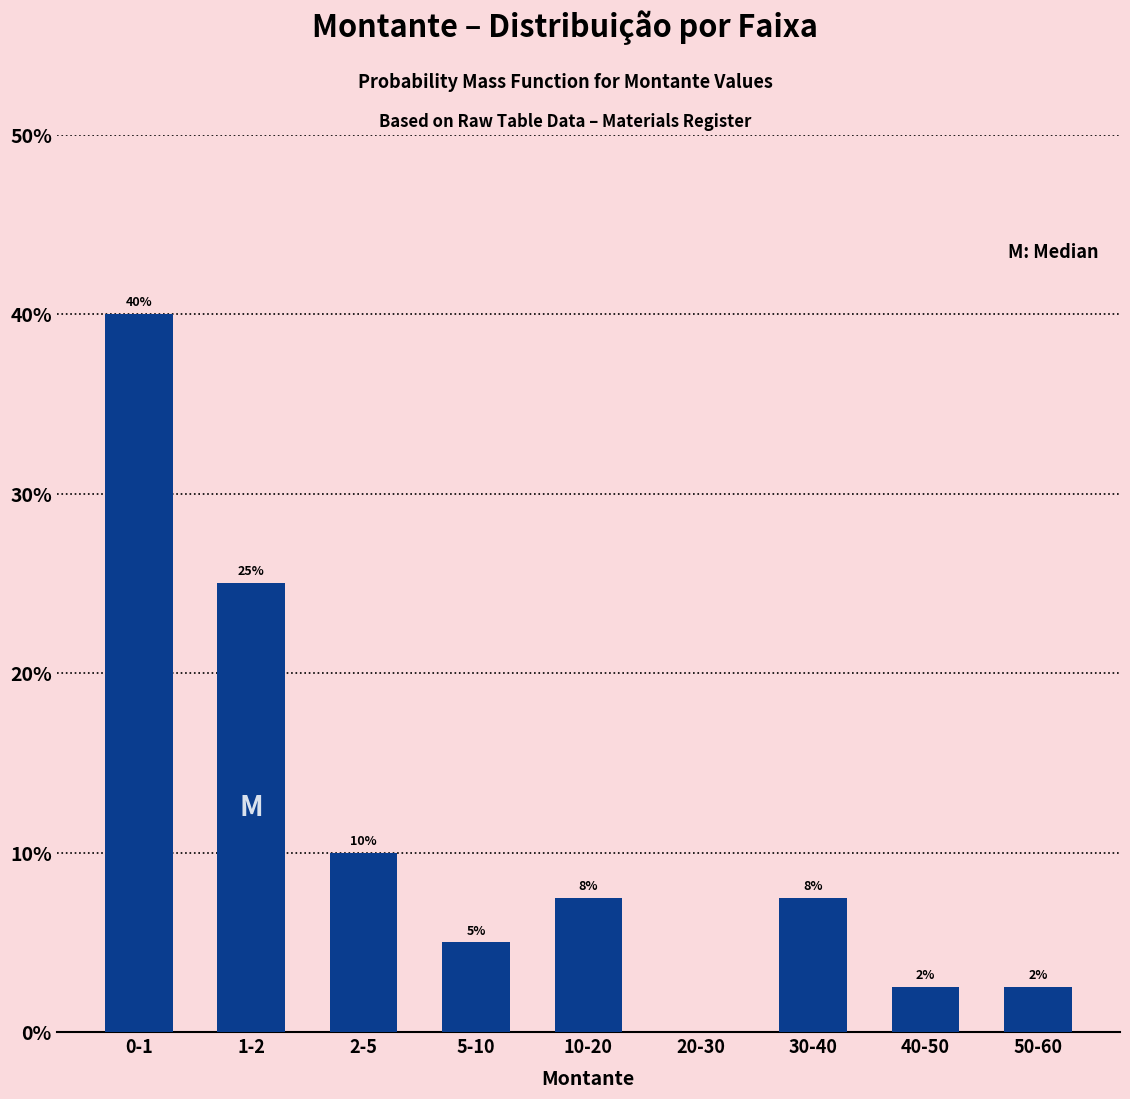

What is the approximate value at 5-10?

5.0